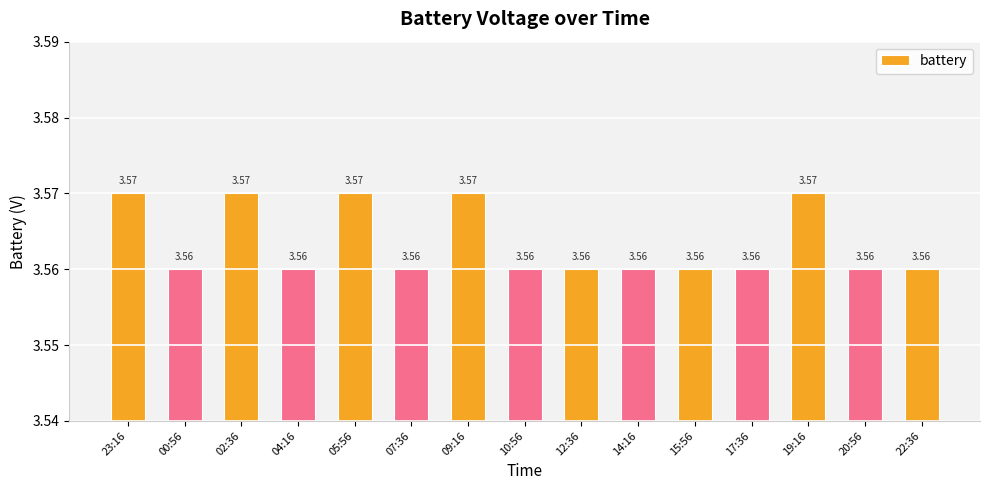

What is the ratio of the value at 00:56 to the value at 09:16?

1.0